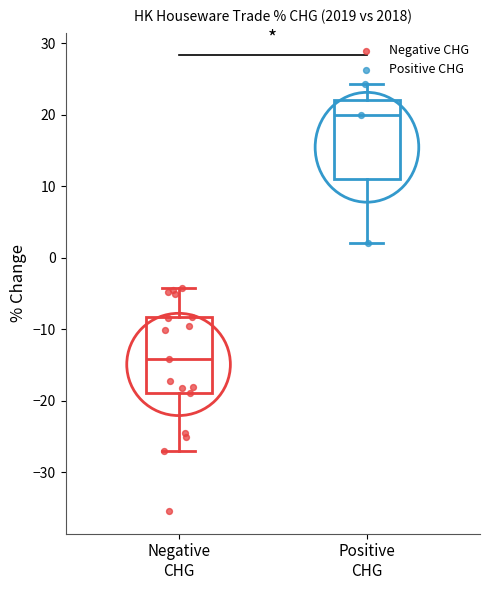

Reading left to right, read every box against the y-axis: the position of its median line, the range the box covers, and the ends of its whiskers. The values are not printed on the chart, so give them approximately, as read against the axis.

Negative CHG: median -14, box -19 to -8, whiskers -27 to -4
Positive CHG: median 20, box 11 to 22, whiskers 2 to 24